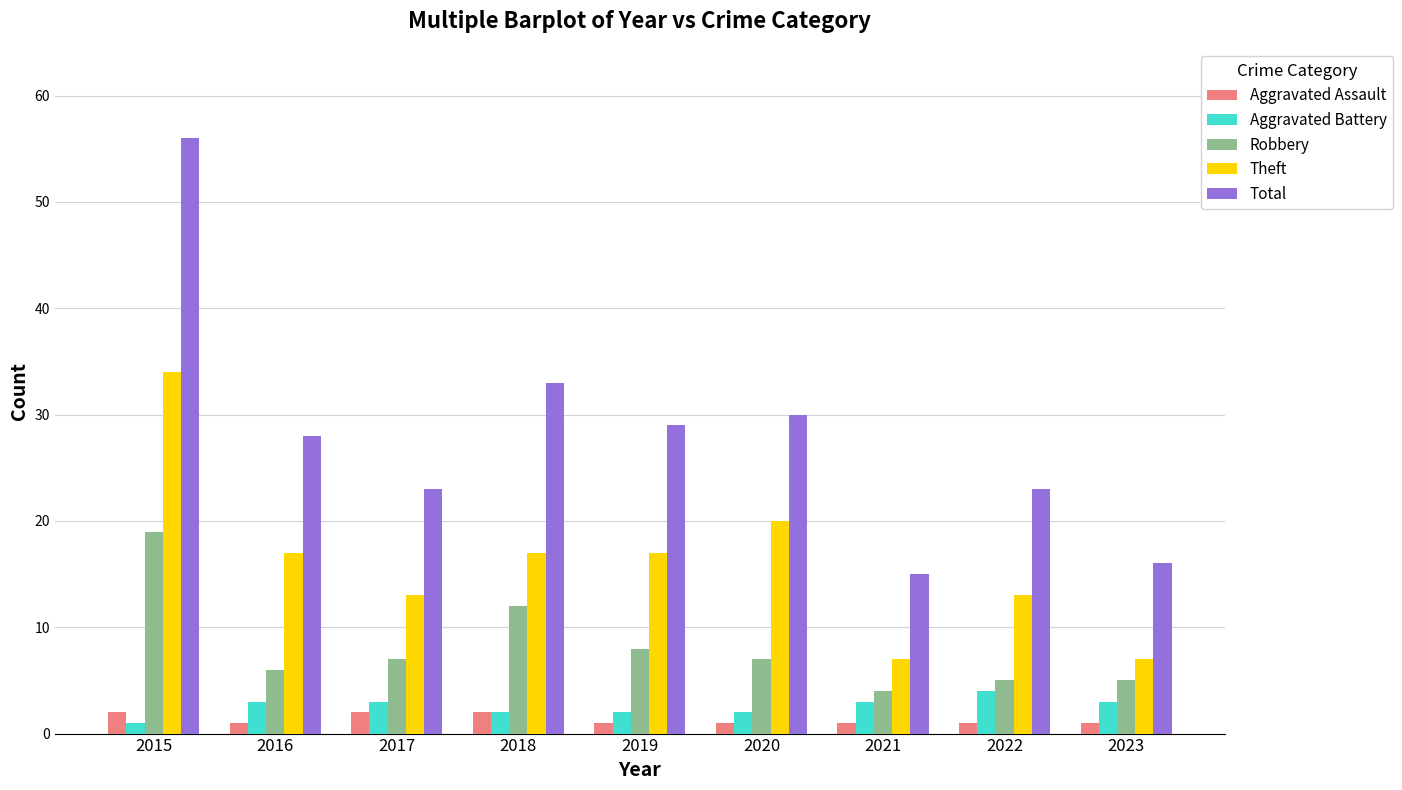

At which category is the sum across all series the highest?

2015